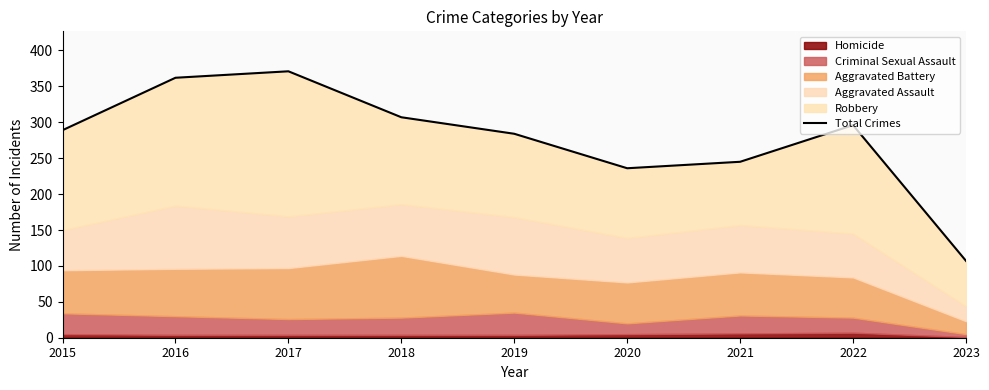

What is the change in value from 2017 to 2019?

-87